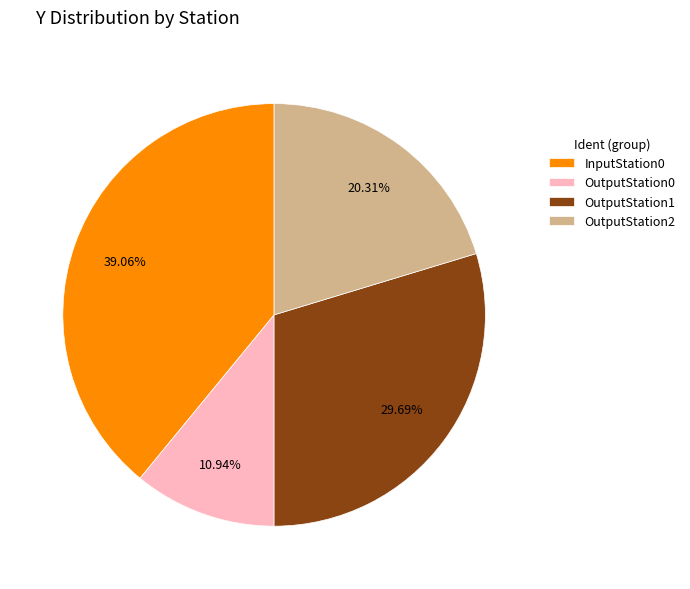

Rank the categories by value from highest to lowest.

InputStation0, OutputStation1, OutputStation2, OutputStation0